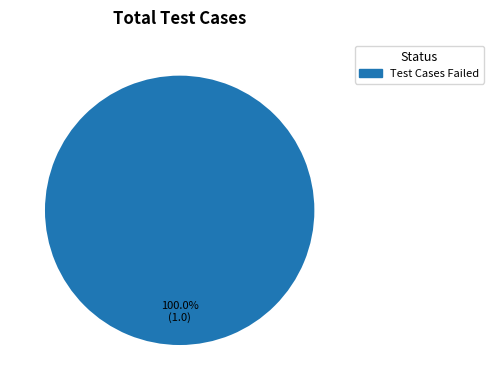

Which slice represents more than half of the pie?

Test Cases Failed